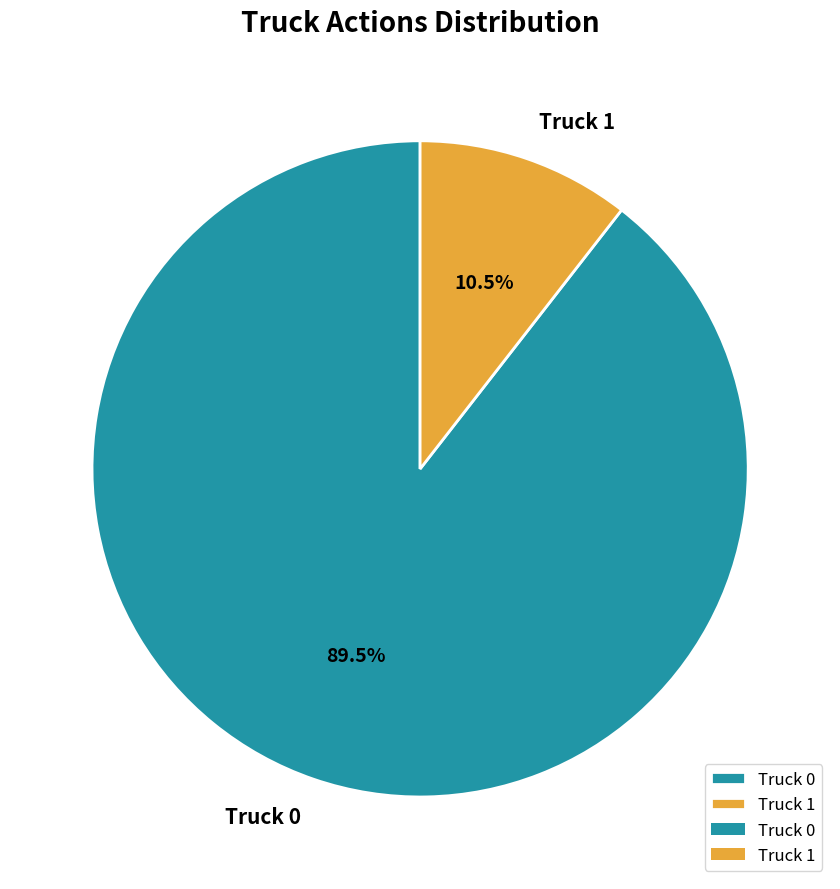

Is there a majority slice in this chart?

Yes